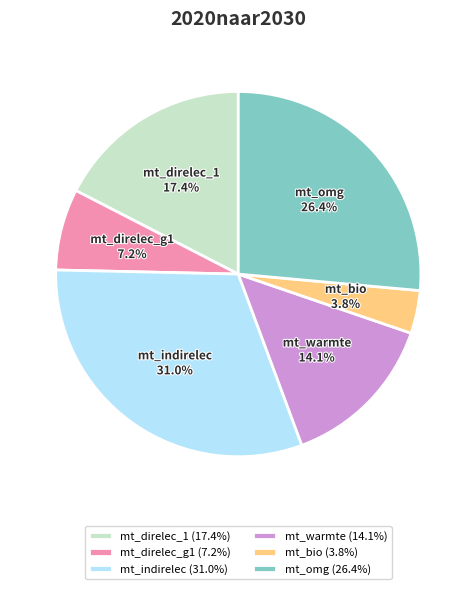

How many segments does this pie chart have?

6